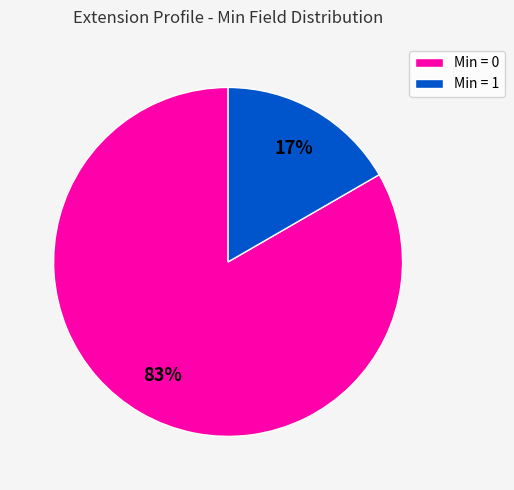

Rank the categories by value from highest to lowest.

Min = 0, Min = 1